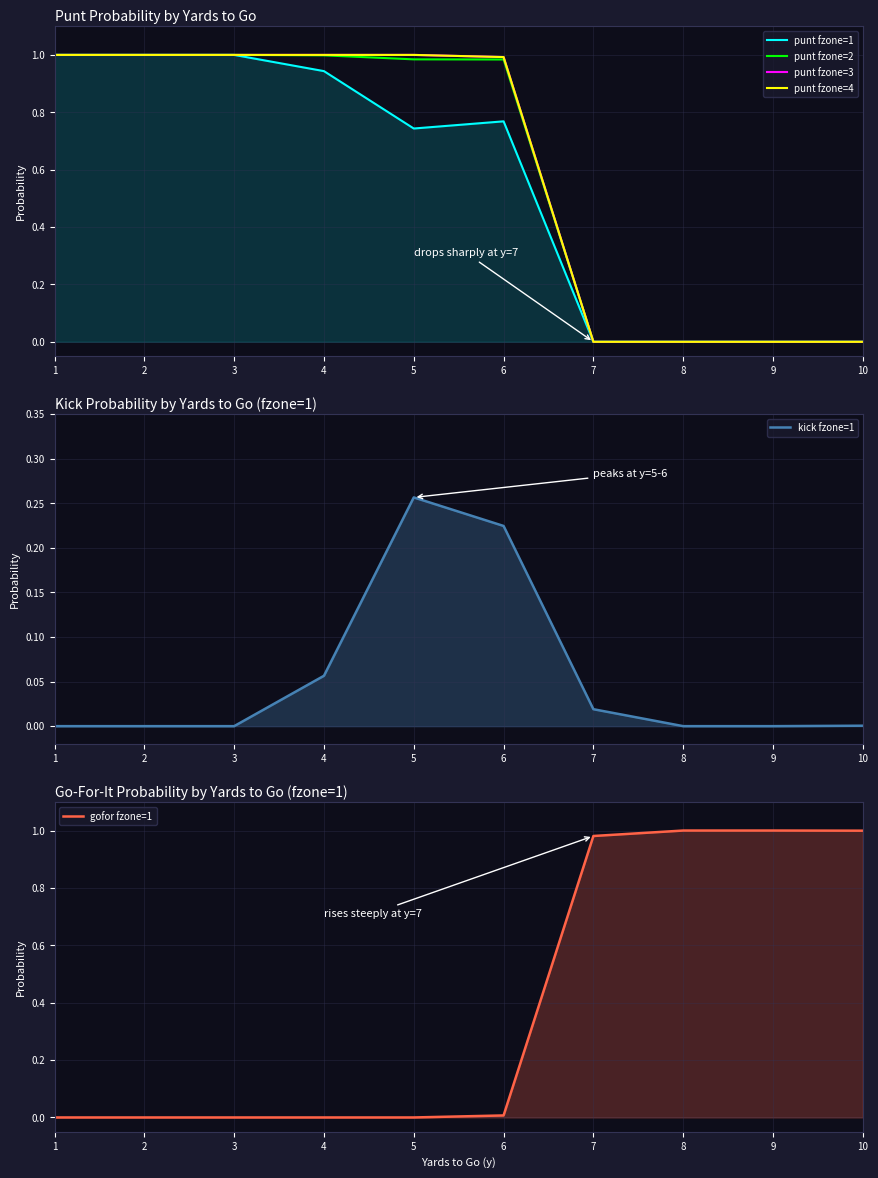

Where is punt fzone=1 nearest to the value 0?

7